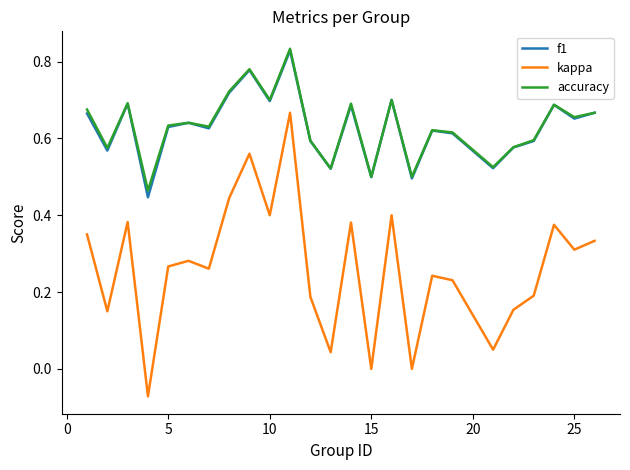

At how many categories does at least one series exceed 0?

25